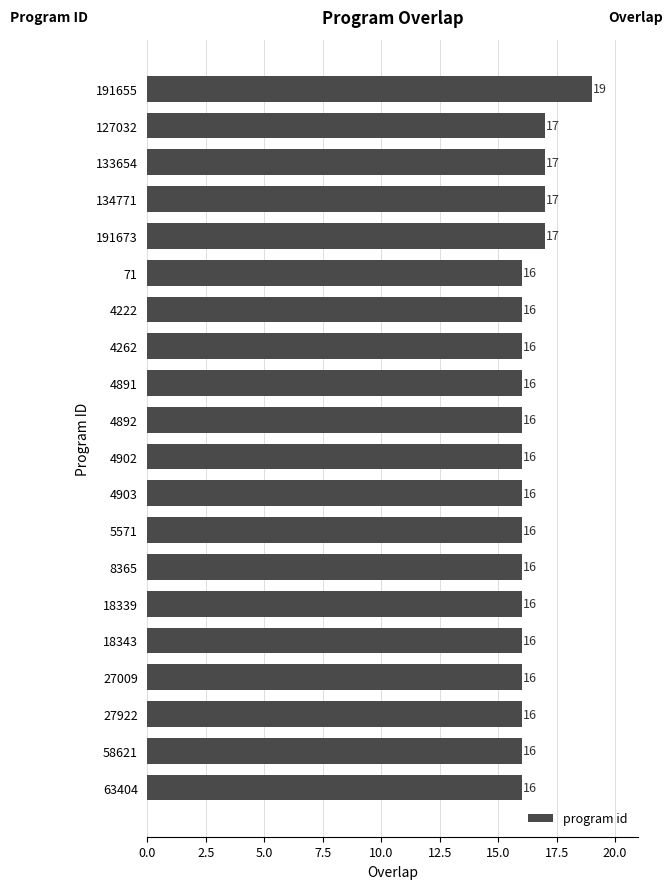

What is the average value?

16